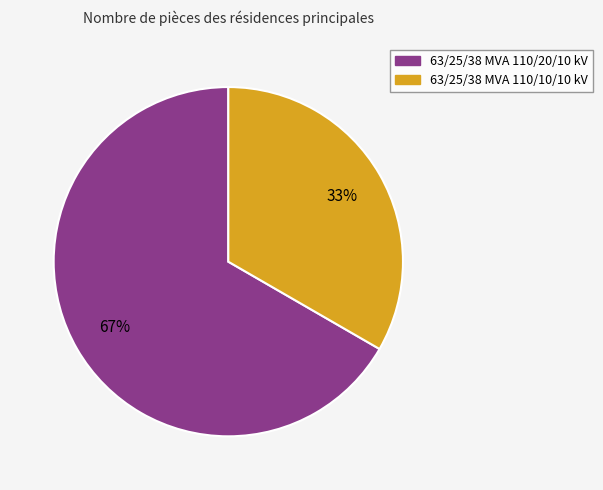

What percentage is the 63/25/38 MVA 110/20/10 kV slice, to the nearest percent?

67%